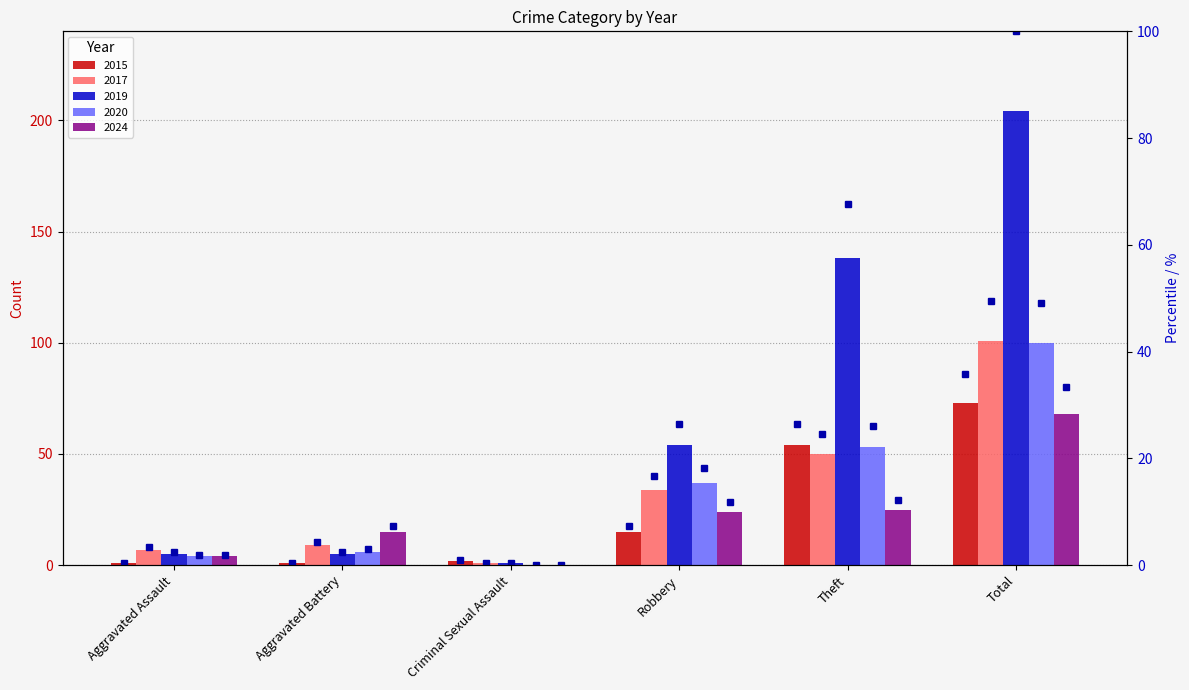

Which series has the widest spread of values?

2019 pct